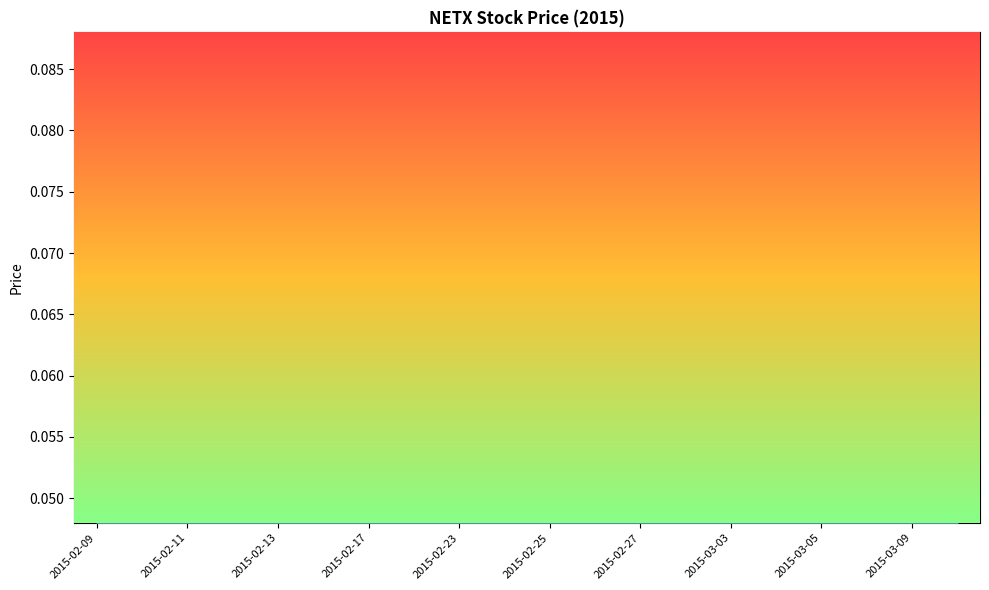

At which category does the chart reach its peak across all series?

2015-02-27